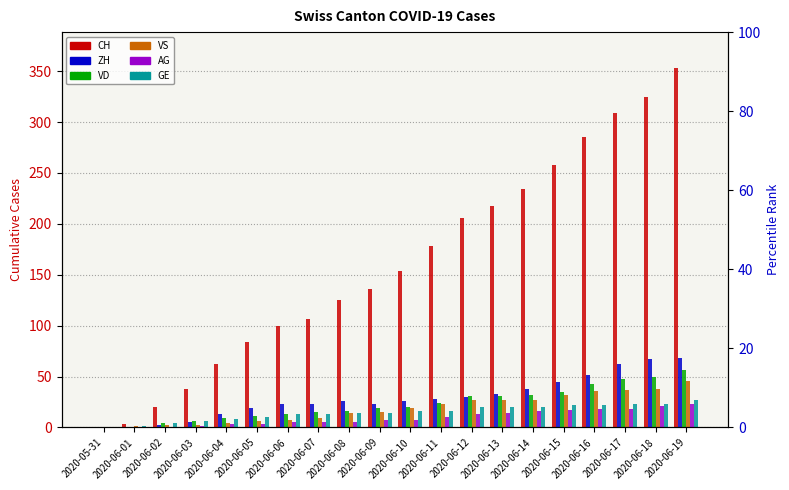

List the series in order of their peak value, lowest first.

AG, GE, VS, VD, ZH, CH